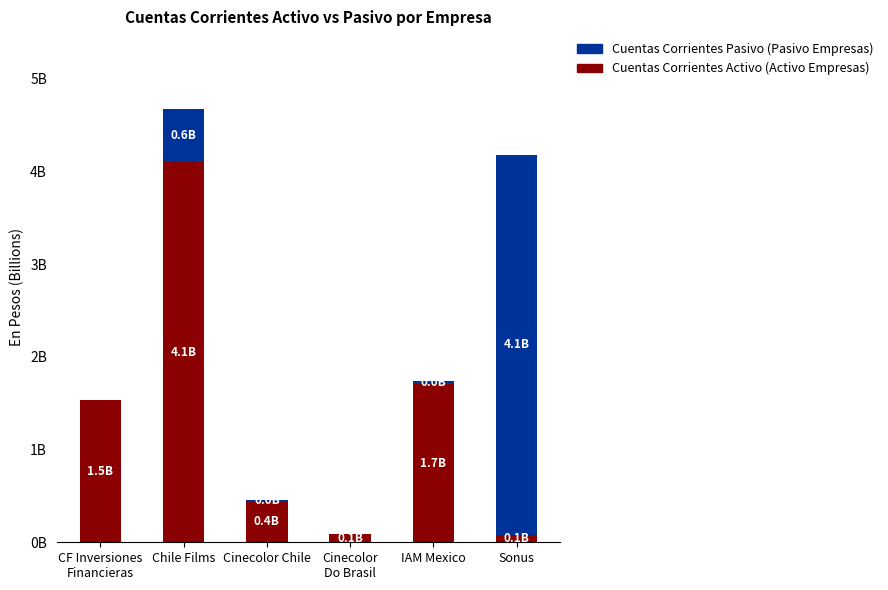

Which series has the largest total across all categories?

Cuentas Corrientes Activo (Activo Empresas)